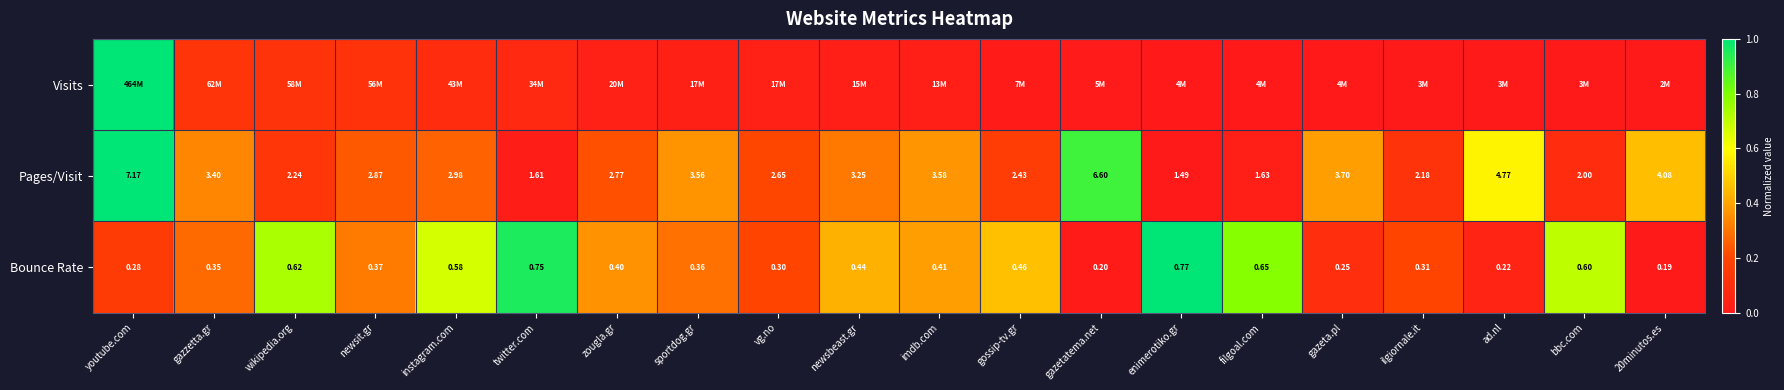

The value of Bounce Rate at newsit.gr is 0.1. True or false?

False